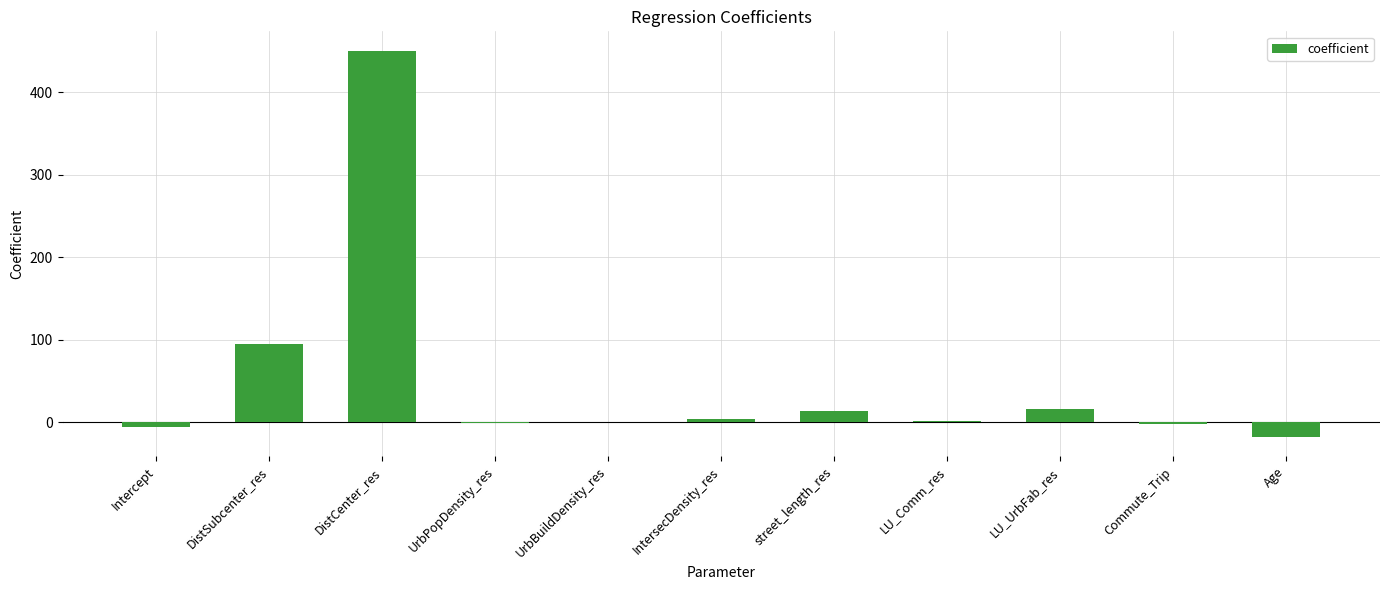

What is the sum of the values at Intercept and LU_Comm_res?

-3.5